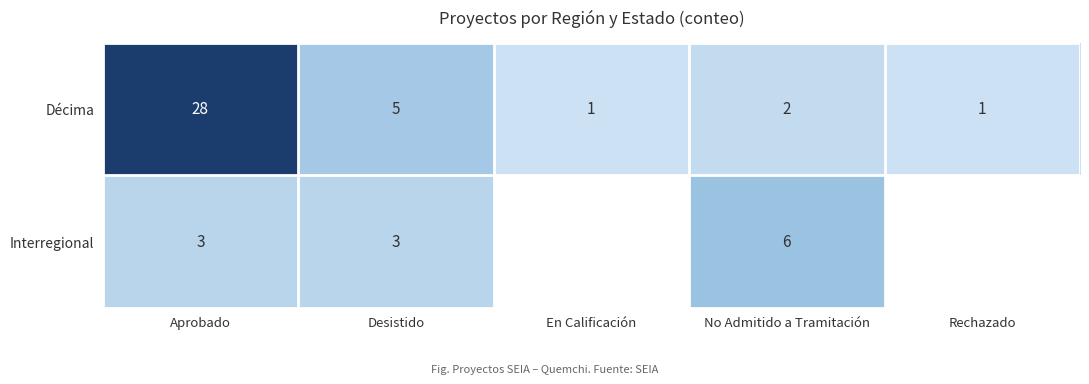

What is the difference between the maximum and second lowest values in the Décima series?

27